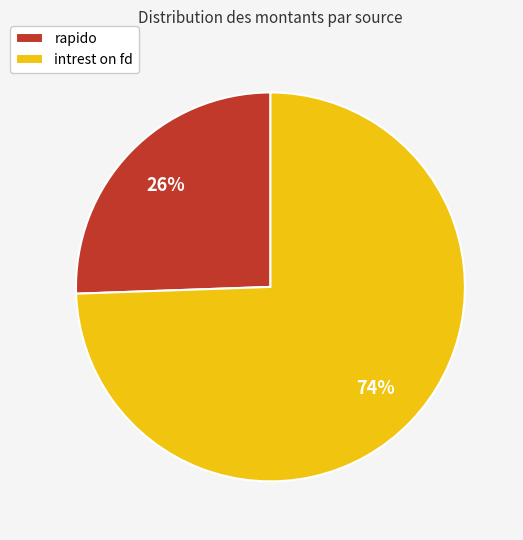

True or false: intrest on fd accounts for 82% of the total.

False